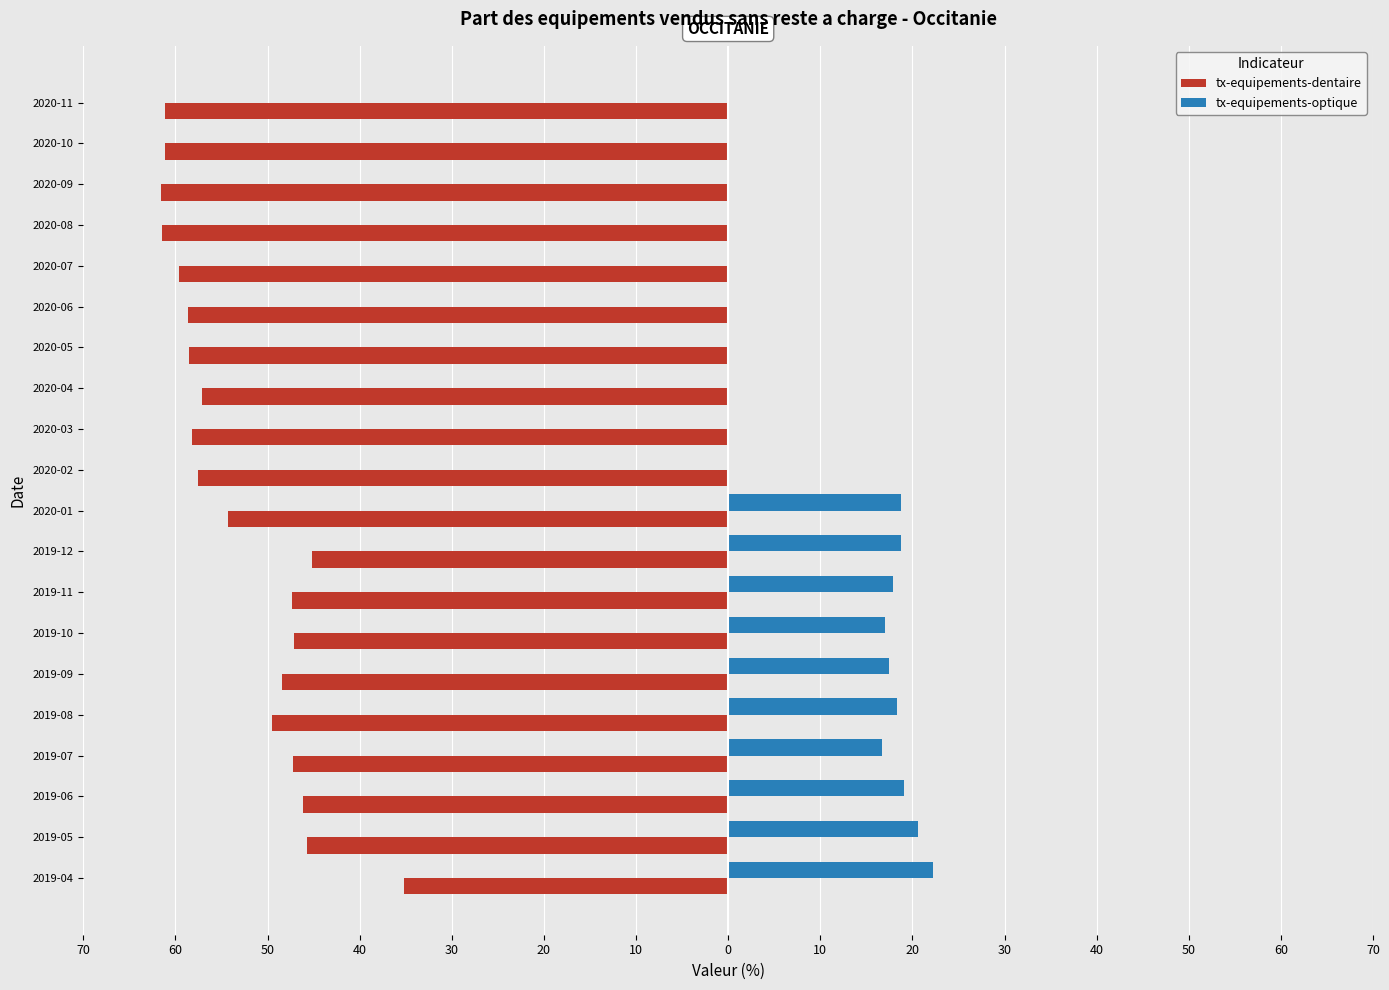

What are all the series names shown in the legend?

tx-equipements-dentaire, tx-equipements-optique